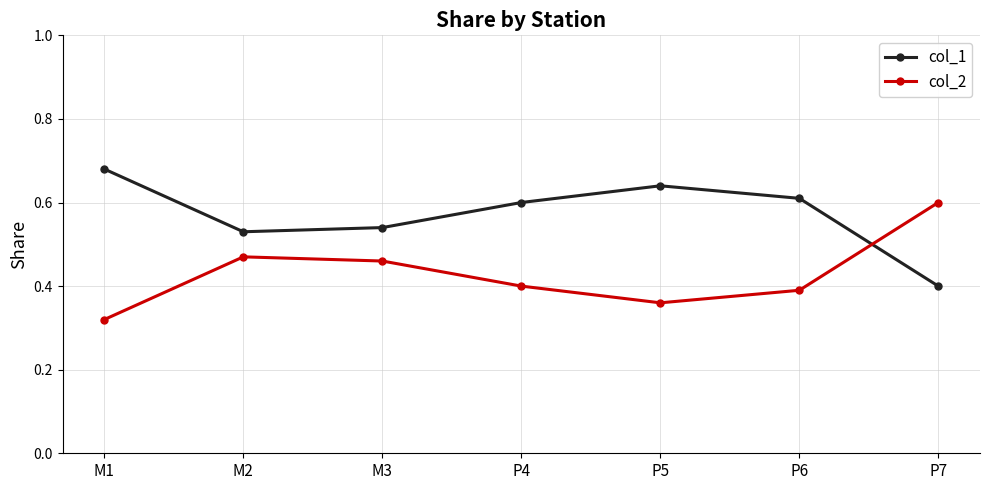

Does the chart have visible grid lines?

Yes